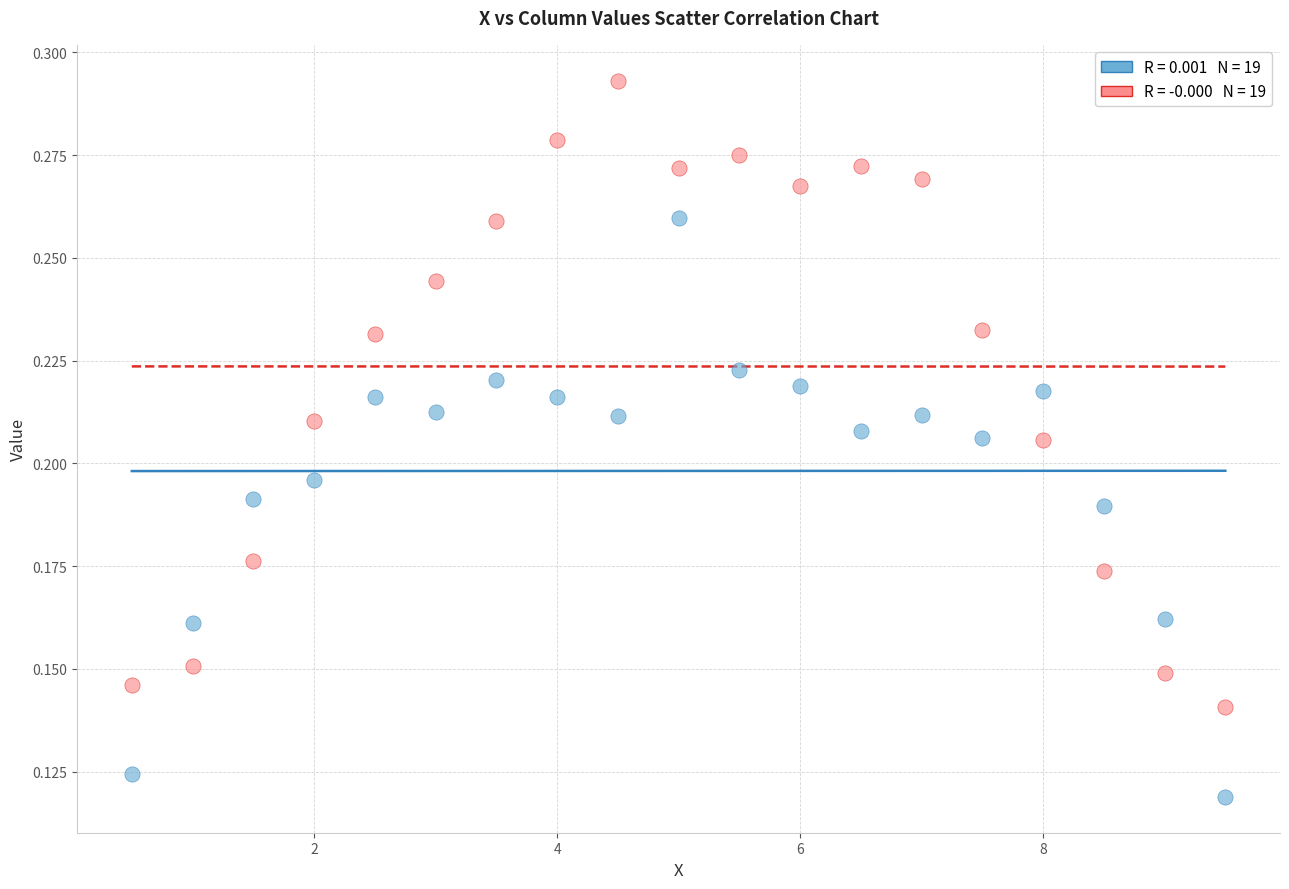

Across all data points, what is the range of X values (max minus min)?

9.0